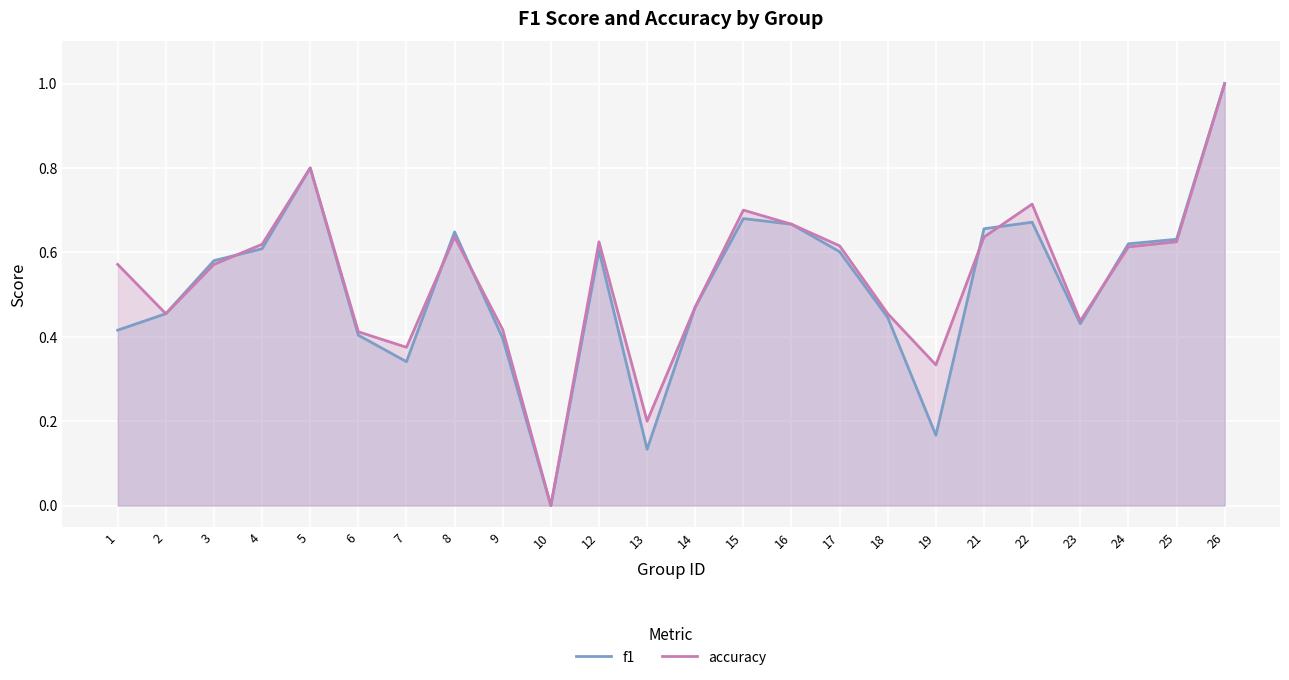

How many lines are shown in the chart?

2